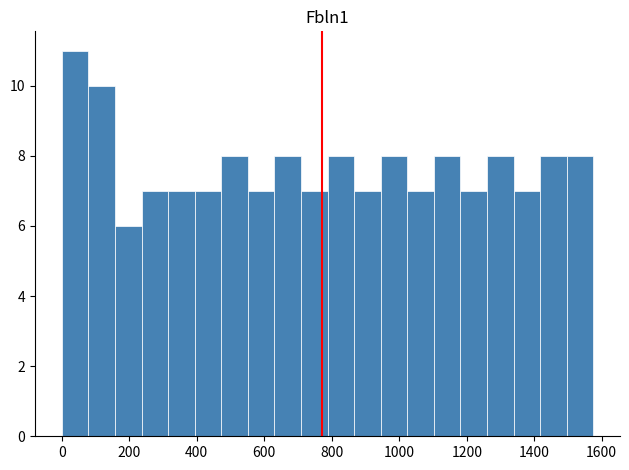

Around what value on the x-axis is the tallest bar? Give the approximate position of its centre, as read against the axis.

40